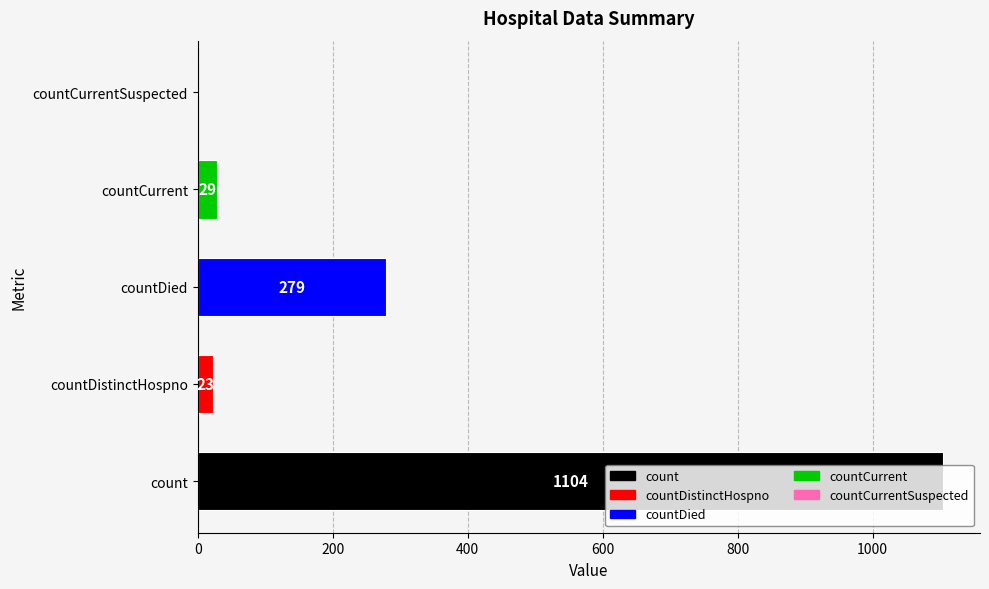

Is it true that the value at countCurrentSuspected is 480?

False